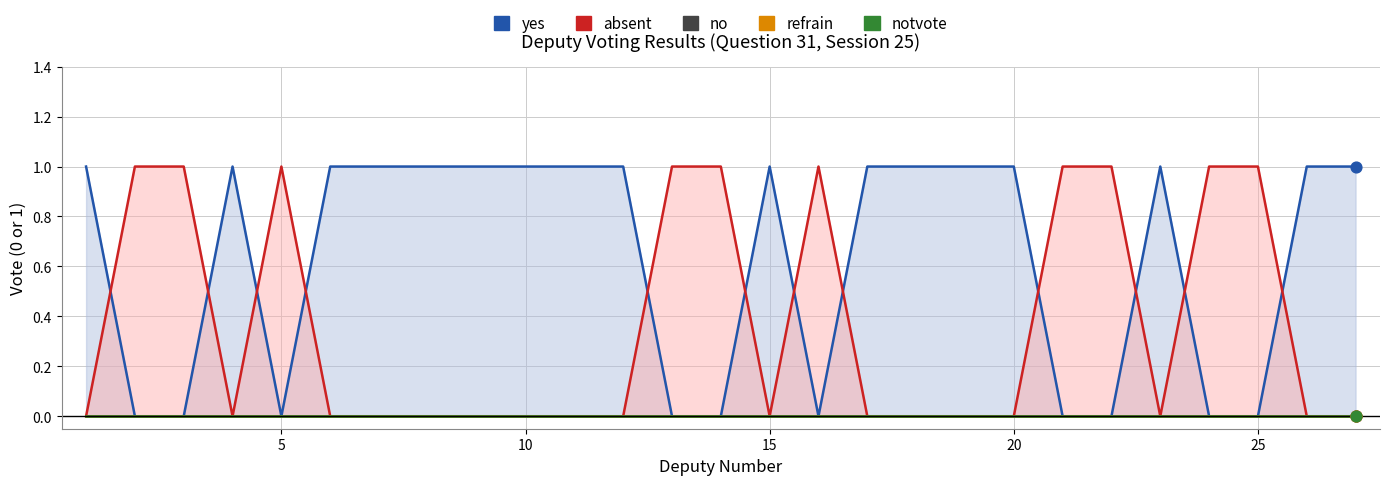

Which series reaches the maximum Y coordinate?

yes